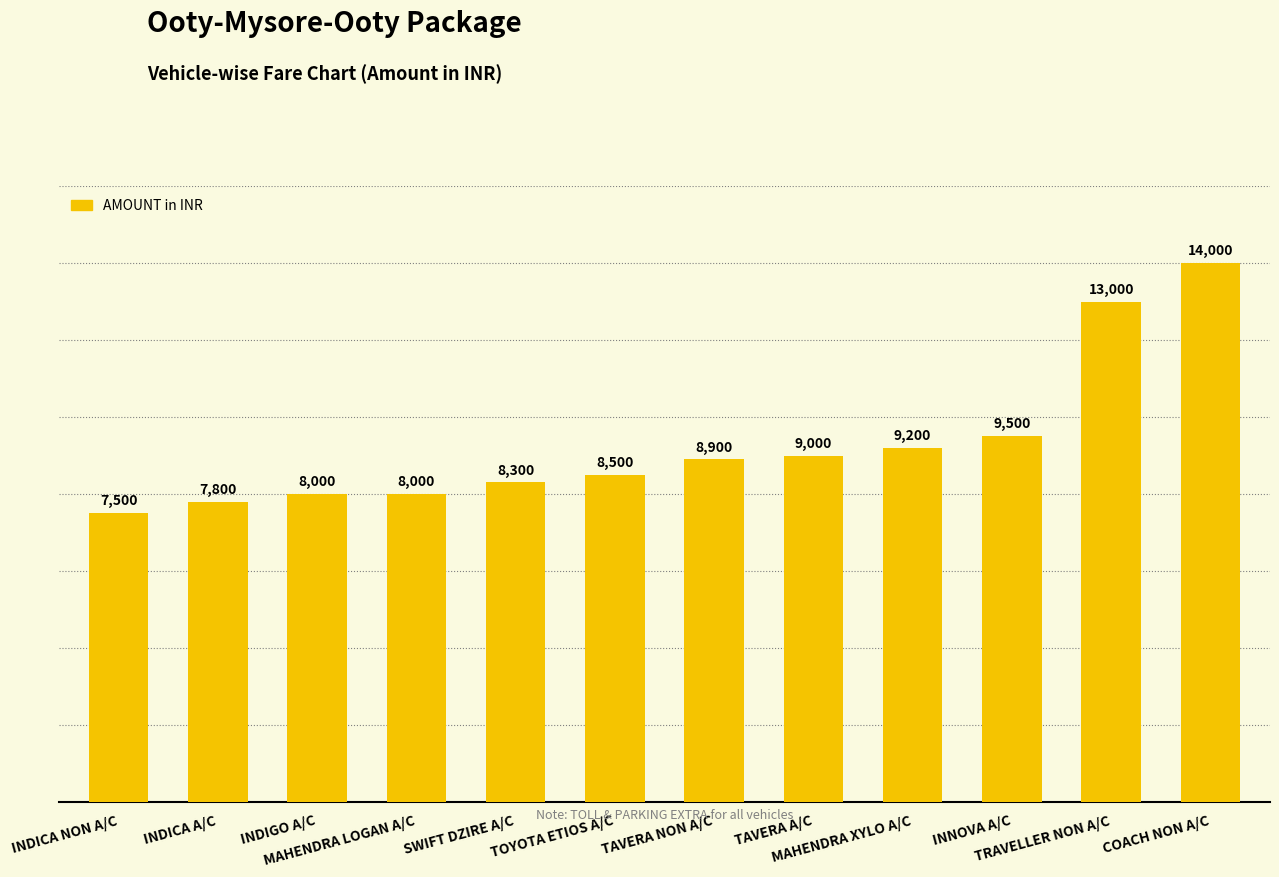

Reading right to left, list all the values displayed in this chart.

COACH NON A/C=14000	TRAVELLER NON A/C=13000	INNOVA A/C=9500	MAHENDRA XYLO A/C=9200	TAVERA A/C=9000	TAVERA NON A/C=8900	TOYOTA ETIOS A/C=8500	SWIFT DZIRE A/C=8300	MAHENDRA LOGAN A/C=8000	INDIGO A/C=8000	INDICA A/C=7800	INDICA NON A/C=7500